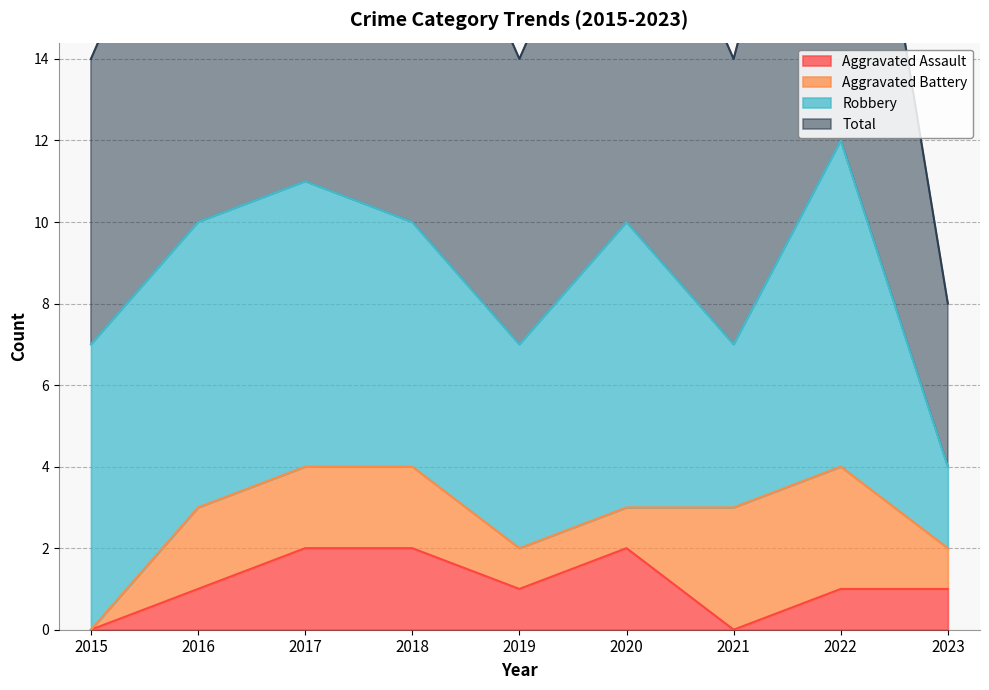

Which series has the largest total across all categories?

Total